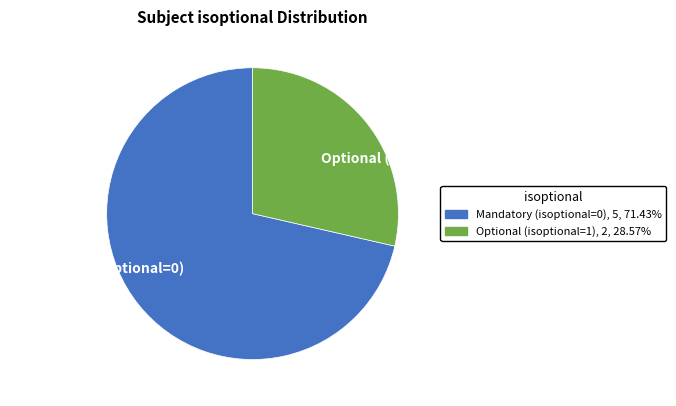

Rank the categories by value from lowest to highest.

Optional (isoptional=1), Mandatory (isoptional=0)